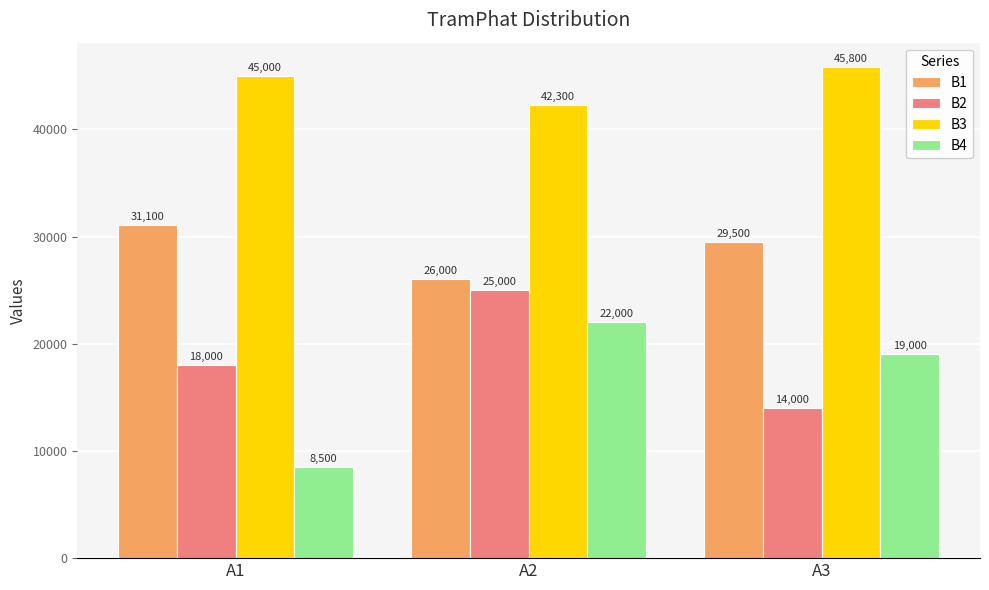

Are the bars horizontal?

No